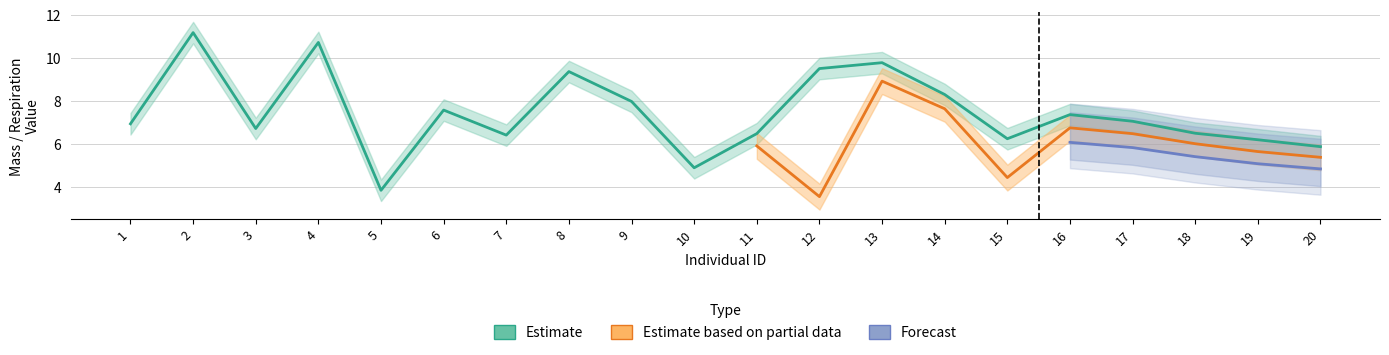

What value does the mass_day10 series have at 14?

8.3